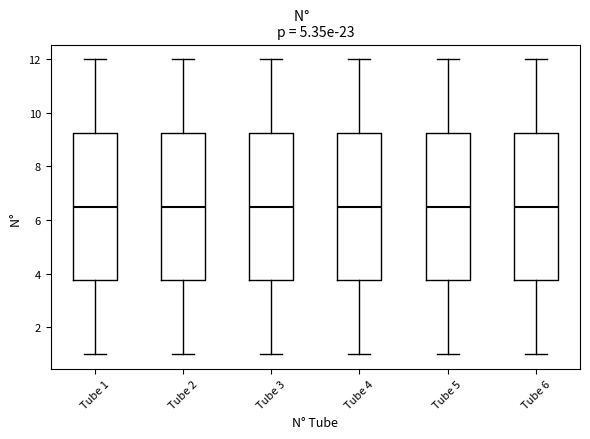

Reading left to right, transcribe this box plot: for each box, give where its median line is, the range the box spans, and where its two whiskers end, as read against the y-axis. The values are not printed on the chart, so give them approximately, as read against the axis.

Tube 1: median 6.6, box 3.8 to 9.2, whiskers 1.0 to 12.0
Tube 2: median 6.6, box 3.8 to 9.2, whiskers 1.0 to 12.0
Tube 3: median 6.6, box 3.8 to 9.2, whiskers 1.0 to 12.0
Tube 4: median 6.6, box 3.8 to 9.2, whiskers 1.0 to 12.0
Tube 5: median 6.6, box 3.8 to 9.2, whiskers 1.0 to 12.0
Tube 6: median 6.6, box 3.8 to 9.2, whiskers 1.0 to 12.0